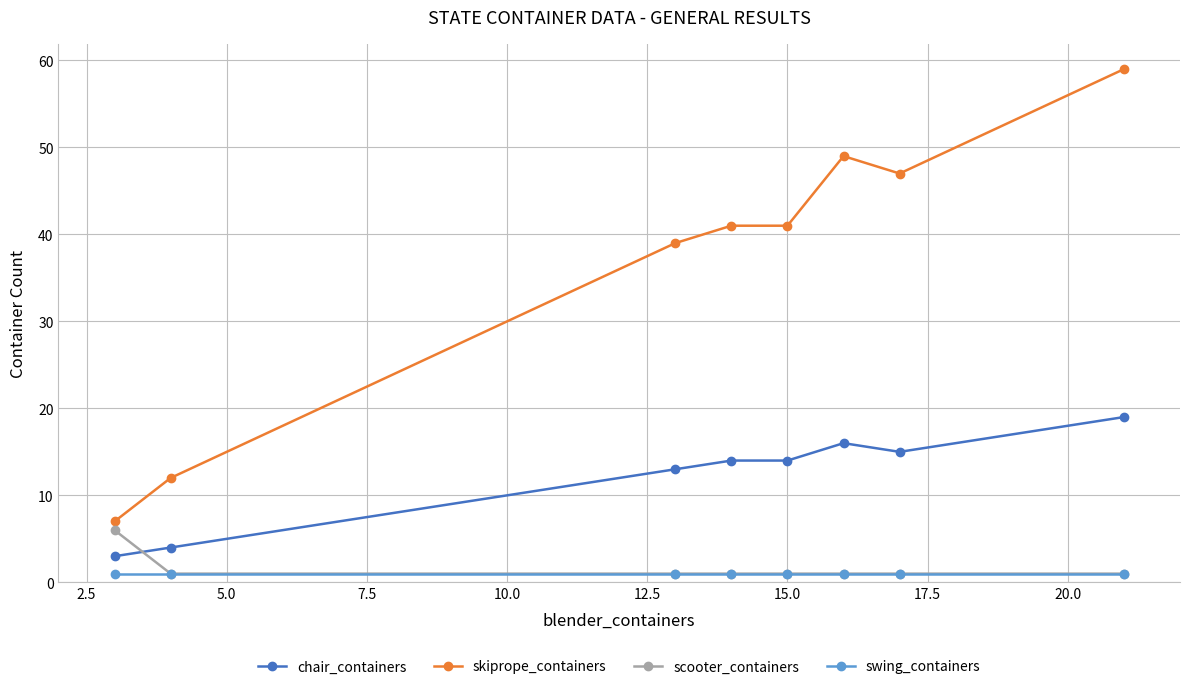

Which series has the largest range (max minus min)?

skiprope_containers